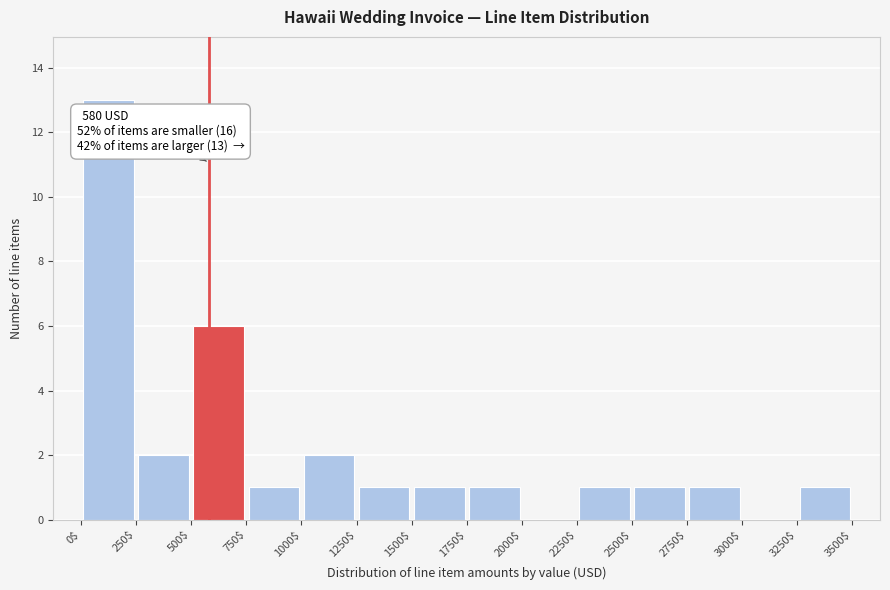

Which range on the x-axis has the tallest bar?

0$ to 250$